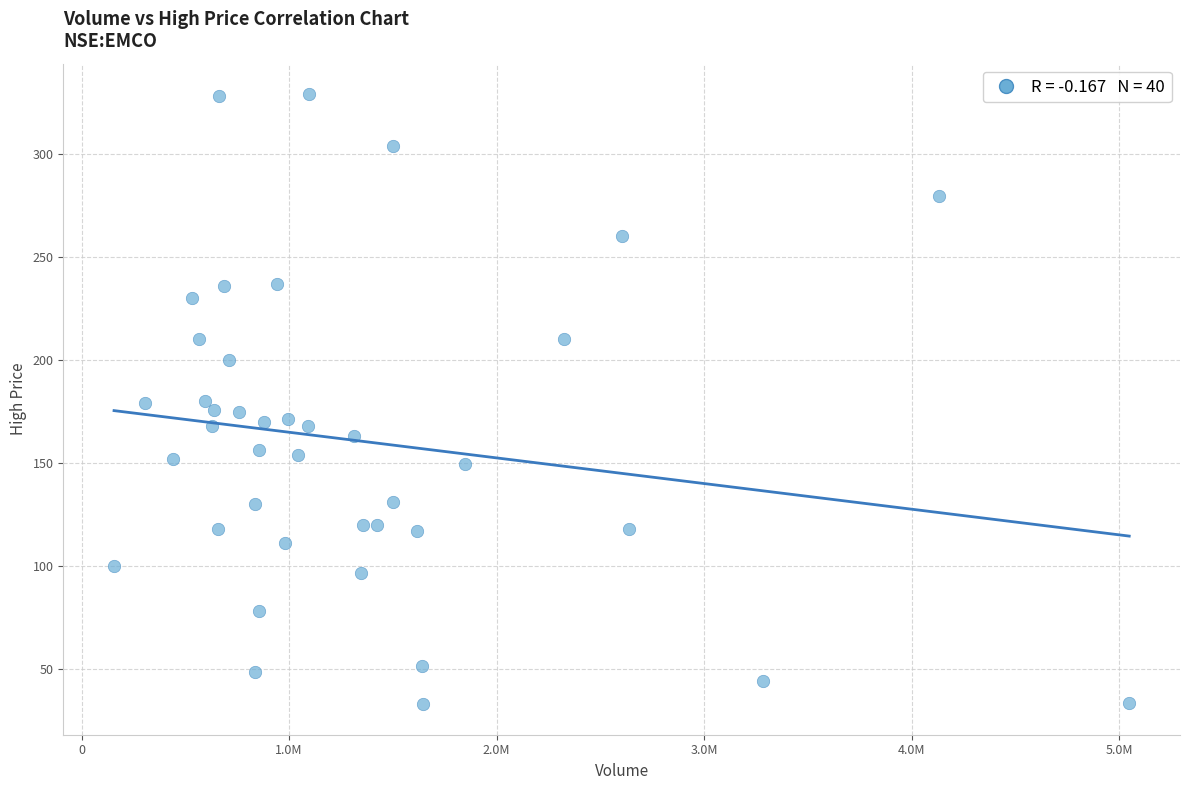

What is the range of Y values (max minus min)?

296.2